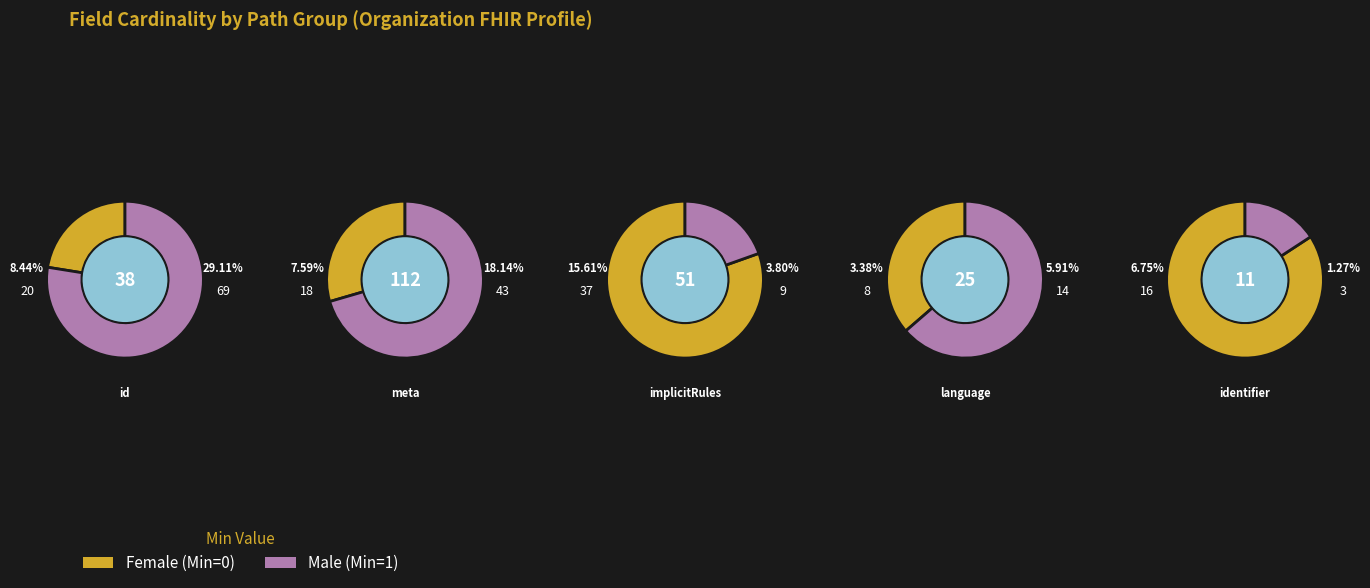

What is the largest slice in the pie chart?

Organization.id